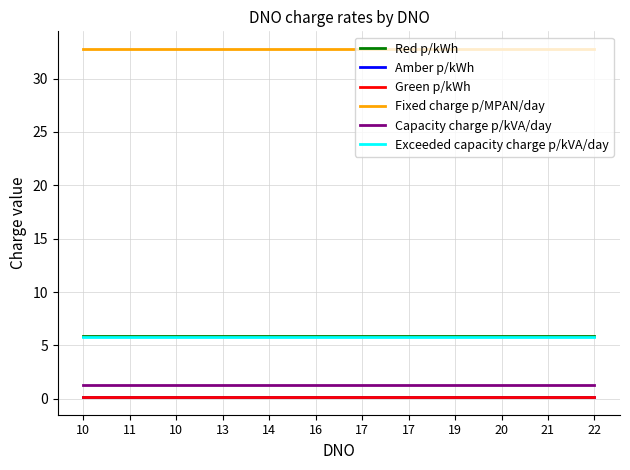

Is it true that Fixed charge p/MPAN/day equals 32.8 at 11?

True